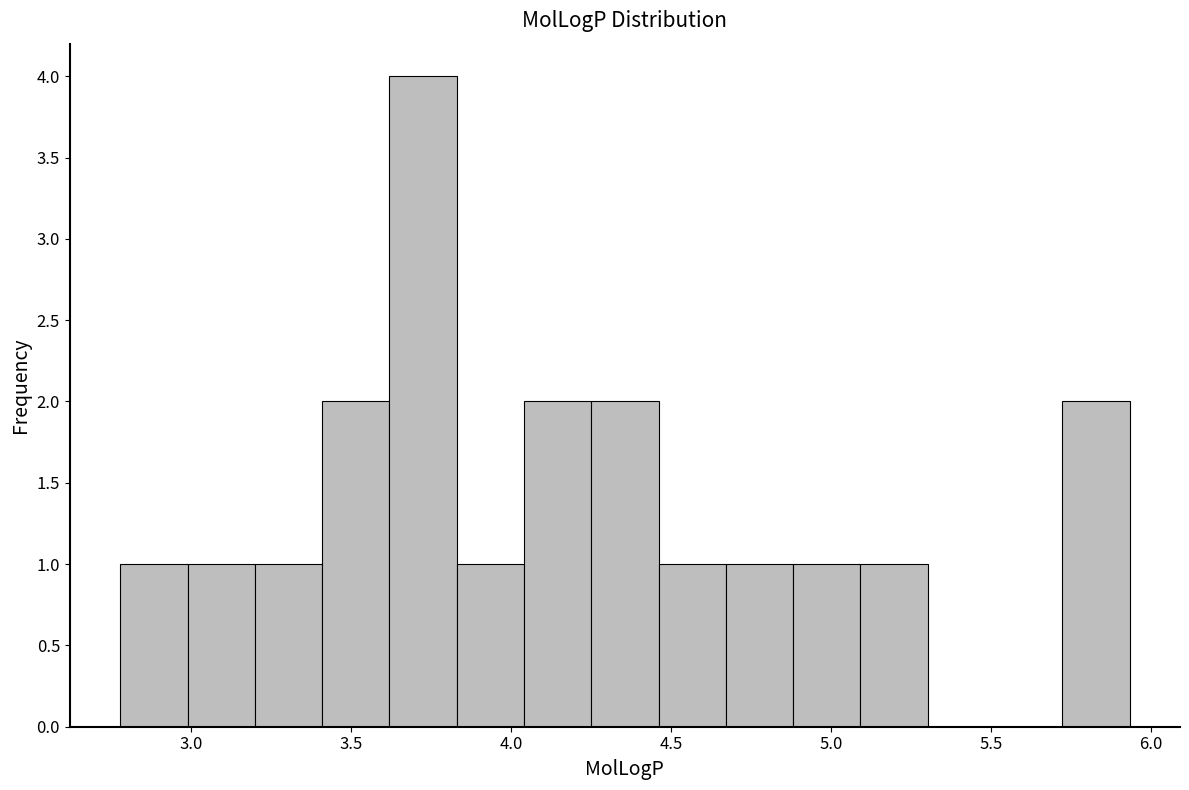

Over which range of the x-axis is the bar tallest?

3.60 to 3.85